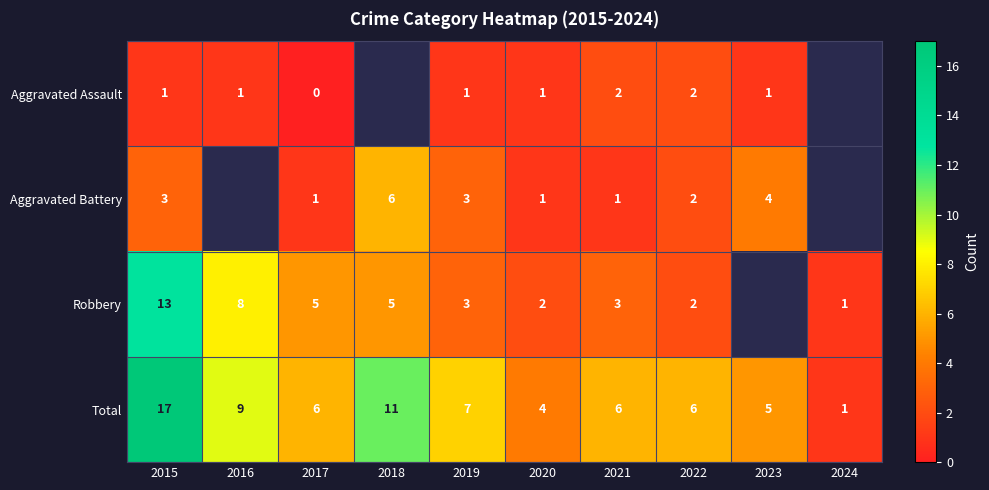

Where does the Total series first go above 6?

2015